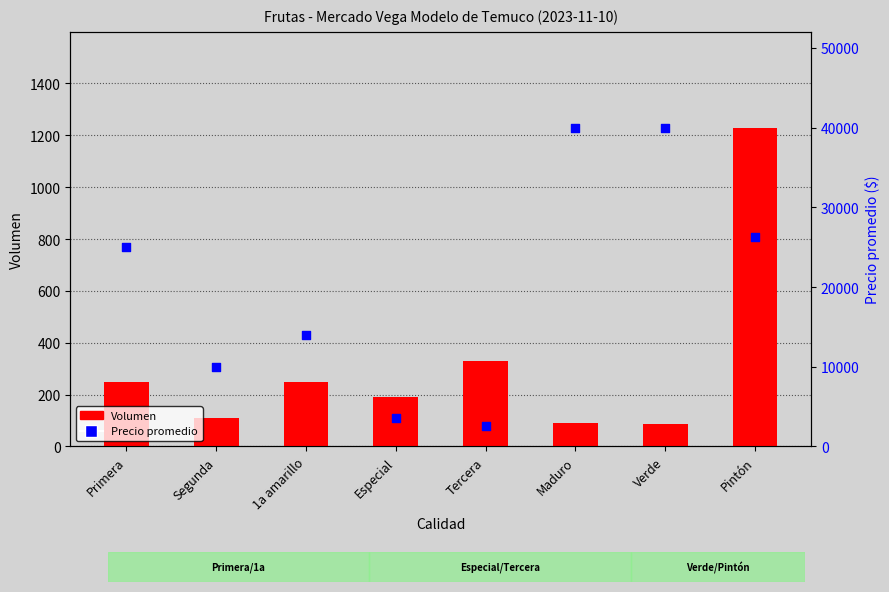

What is the total value across all series at Maduro?

40090